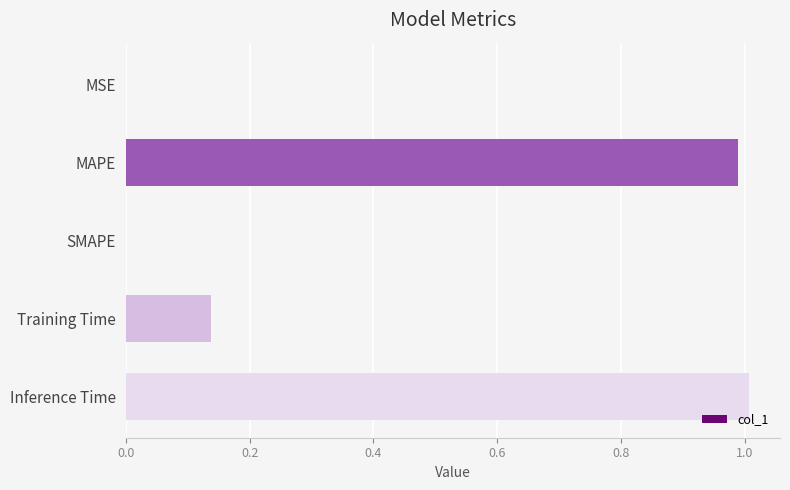

What is the sum of all values?

2.1